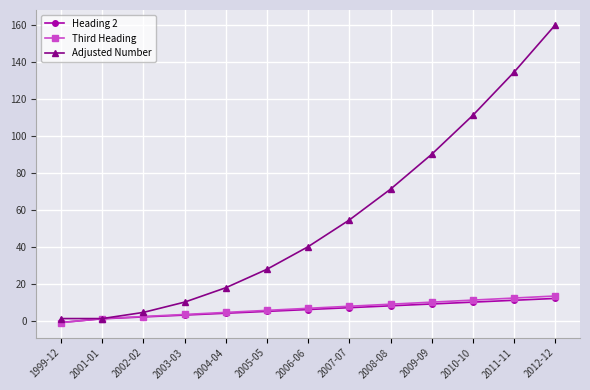

What is the label of the 8th point from the left?

2007-07